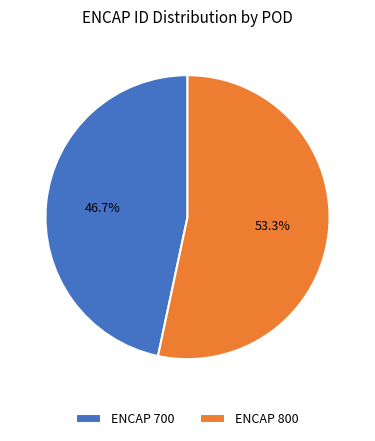

What is the ratio of the value at ENCAP 800 to the value at ENCAP 700?

1.1